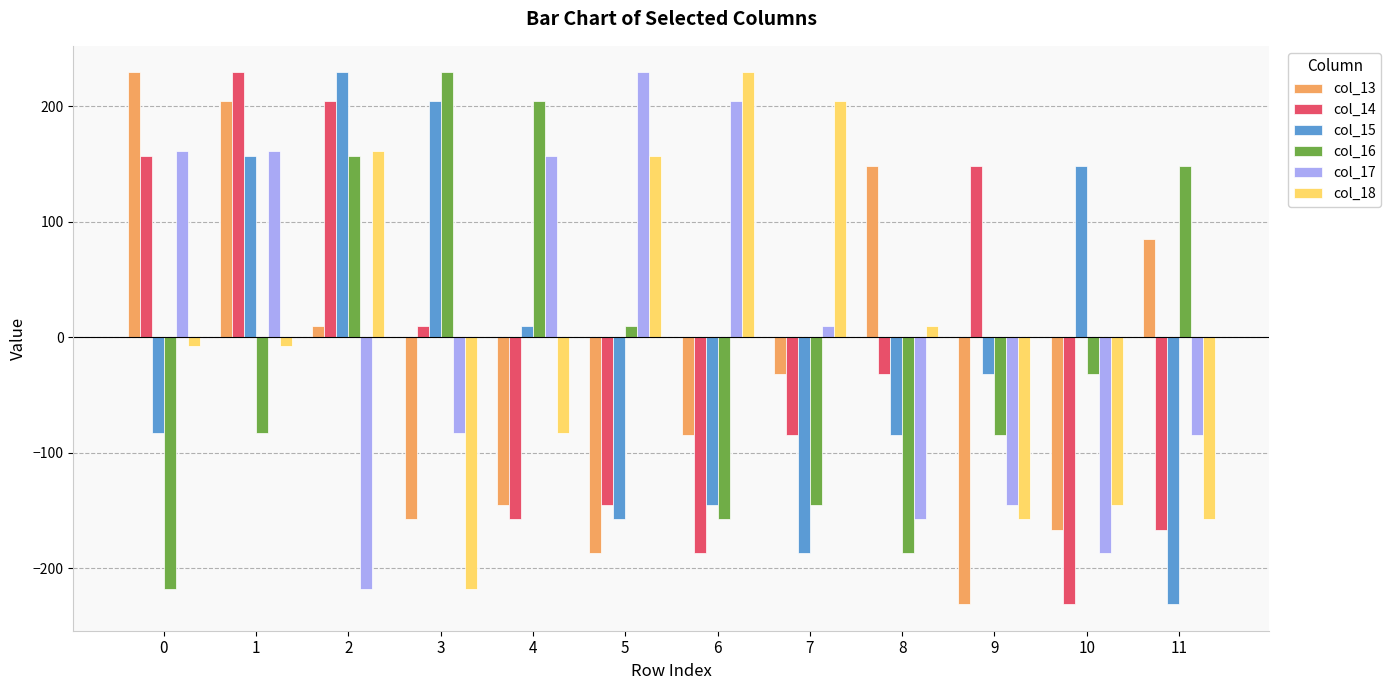

Is the value of col_14 at 6 greater than the value of col_18 at 0?

No